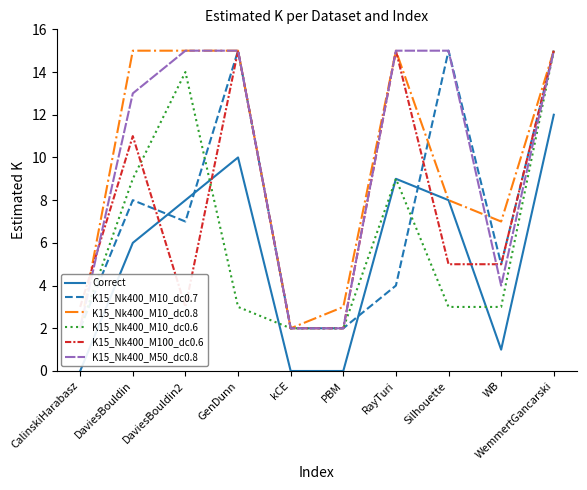

Which series has the largest range (max minus min)?

K15_Nk400_M10_dc0.7